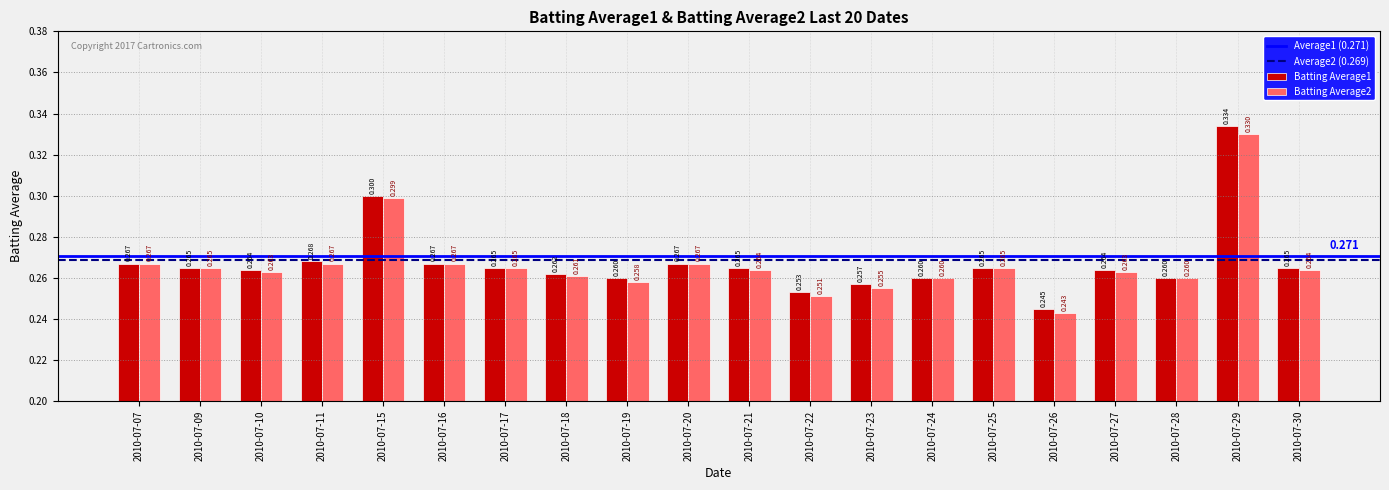

The Batting Average2 series shows 0.3 at 2010-07-23. True or false?

True